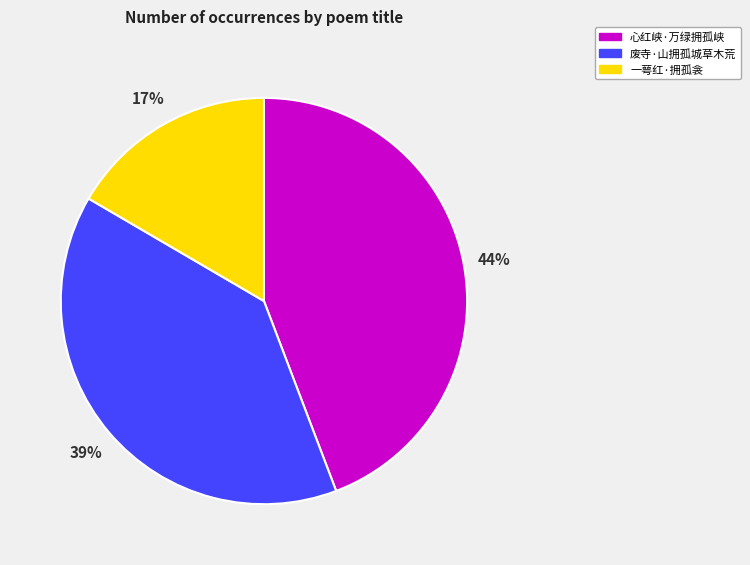

Which has a higher value, 一萼红·拥孤衾 or 废寺·山拥孤城草木荒?

废寺·山拥孤城草木荒